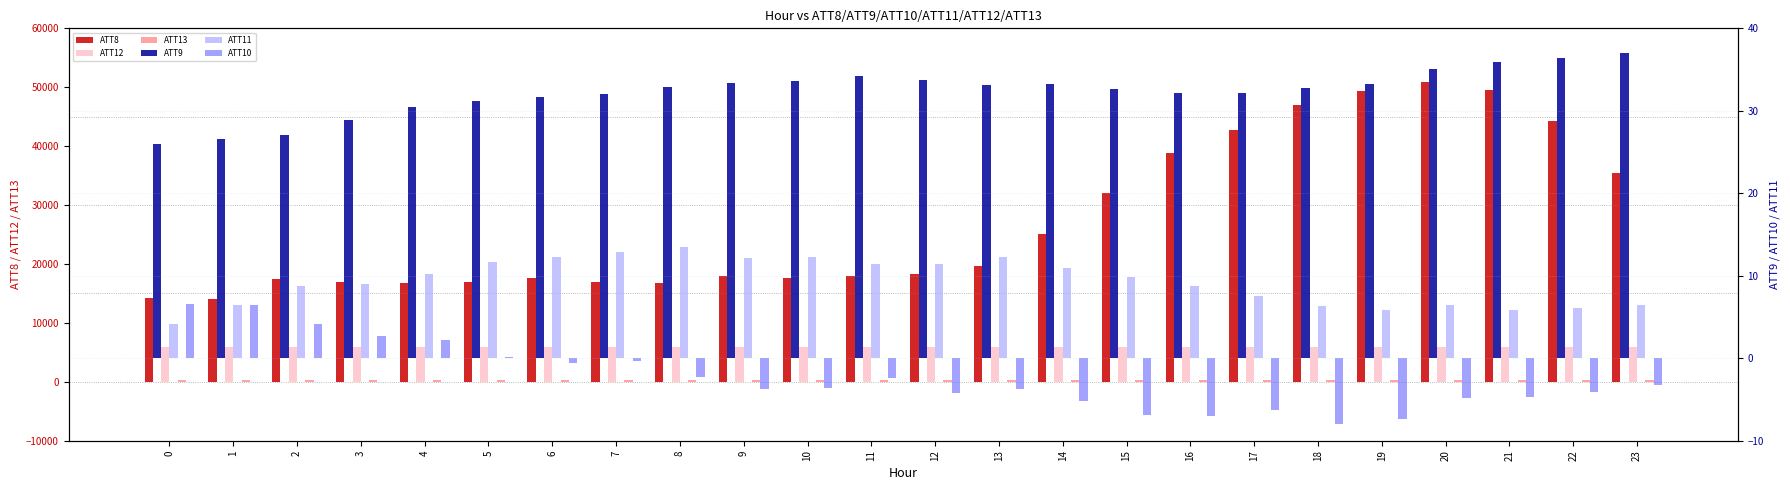

What is the total value across all series at 11?

24067.8